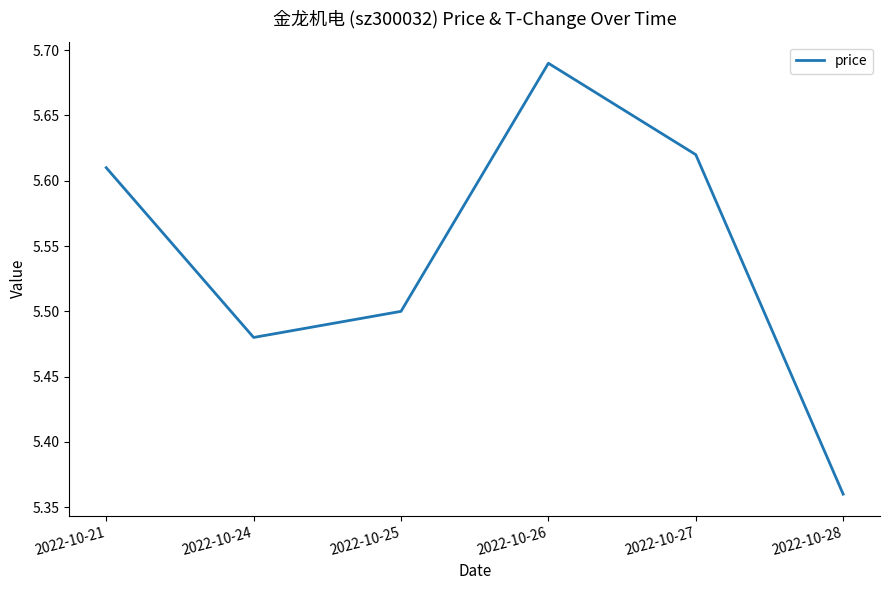

What is the sum of all values?

33.3